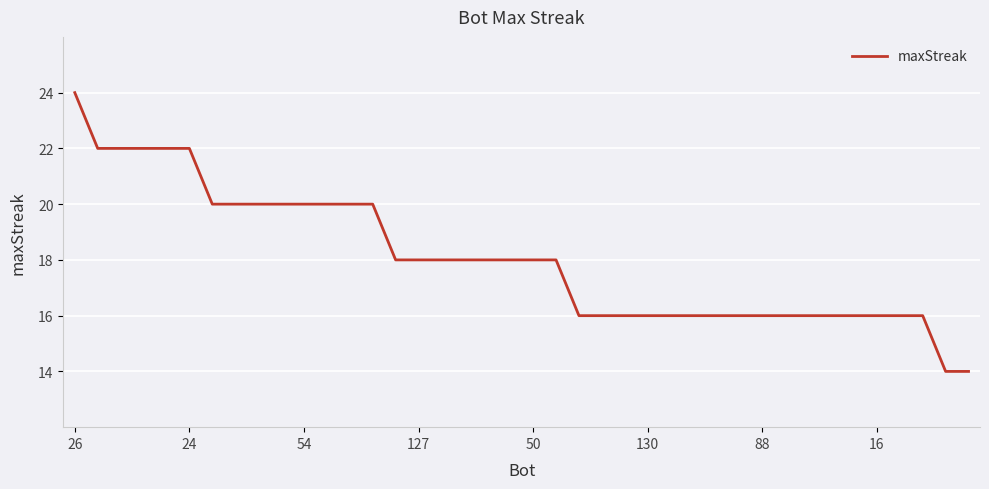

What is the greatest value displayed?

24